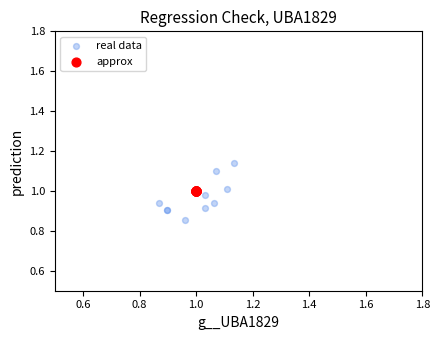

Which series contains the lowest Y value?

real data